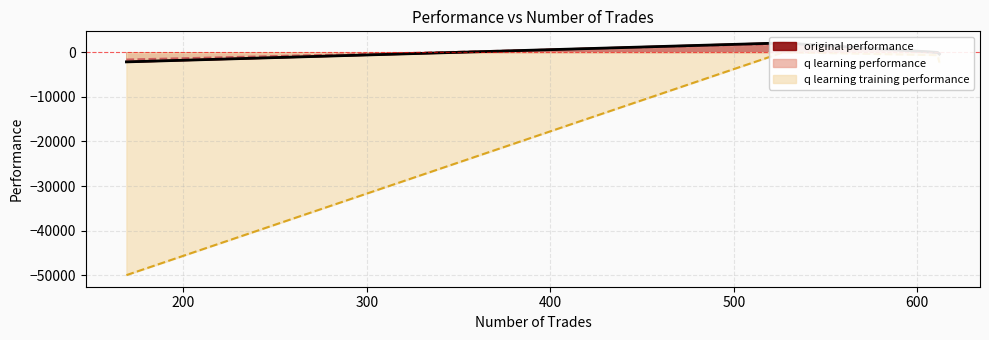

Rank the series at 611 from lowest to highest value.

q learning training performance, q learning performance, original performance